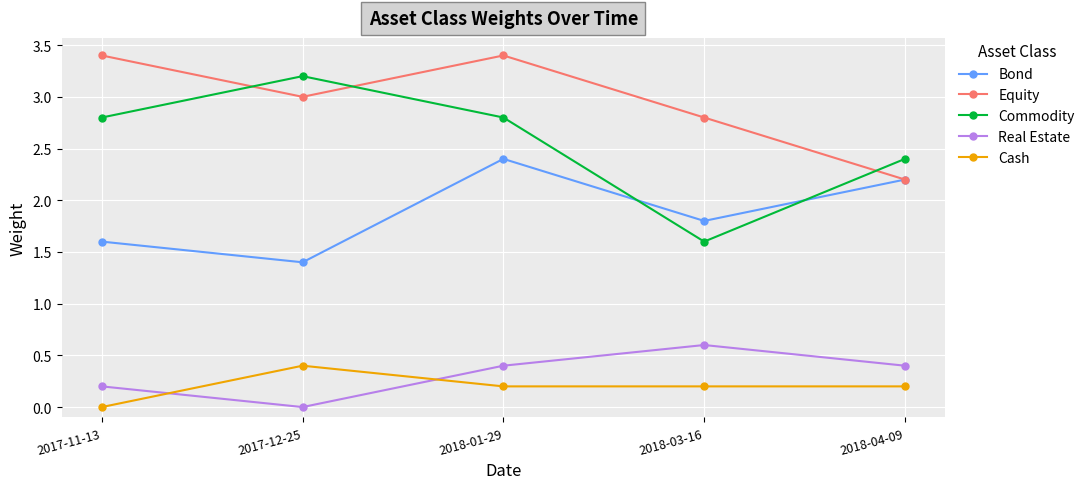

Which series has the largest range (max minus min)?

Commodity